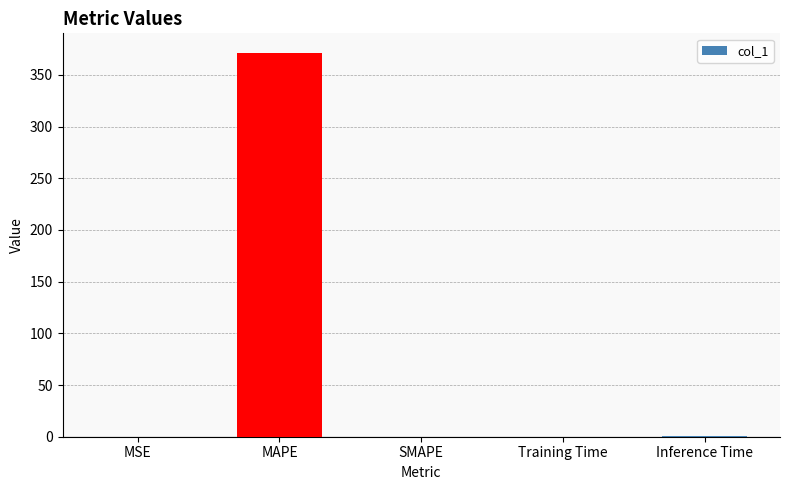

The value at MAPE is 620.2. True or false?

False